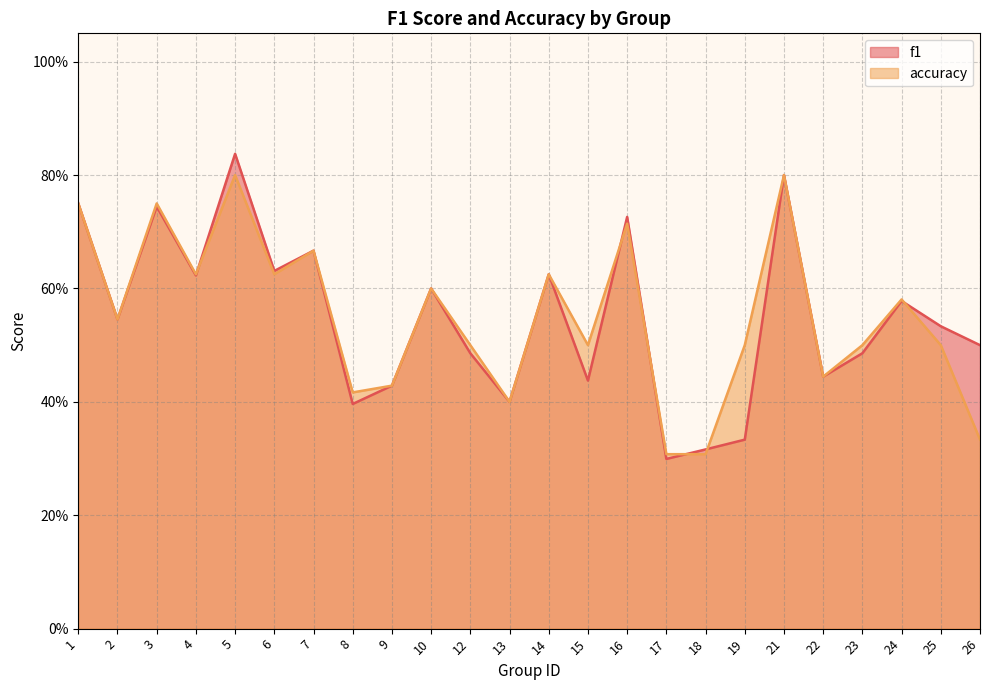

The f1 series shows 0.5 at 21. True or false?

False